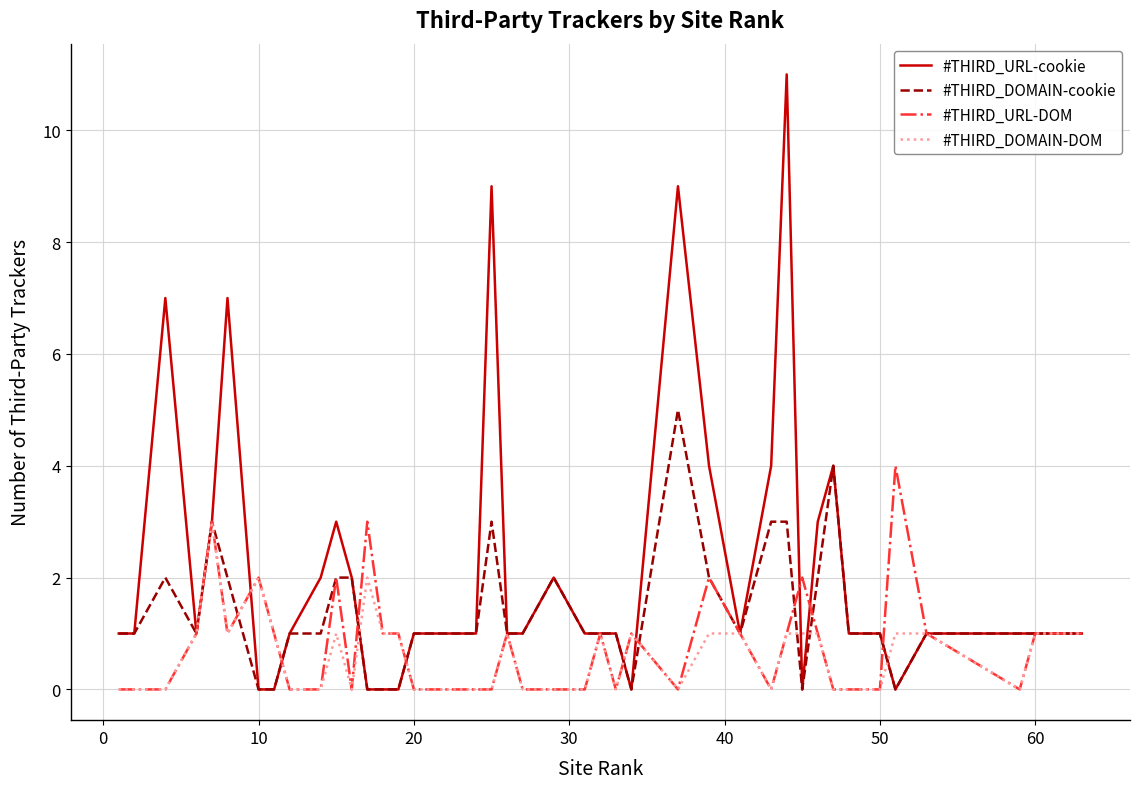

Which series has the largest total across all categories?

#THIRD_URL-cookie